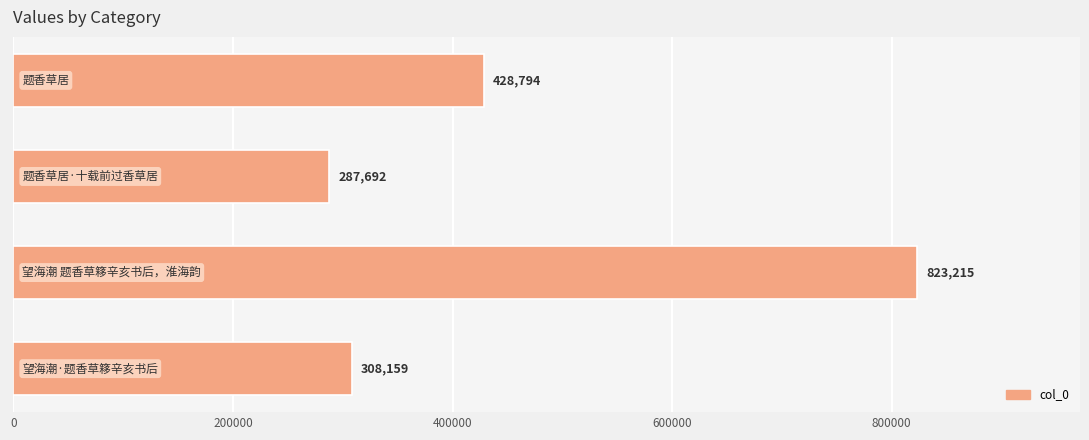

Reading top to bottom, transcribe all the data shown in this chart.

428794	287692	823215	308159